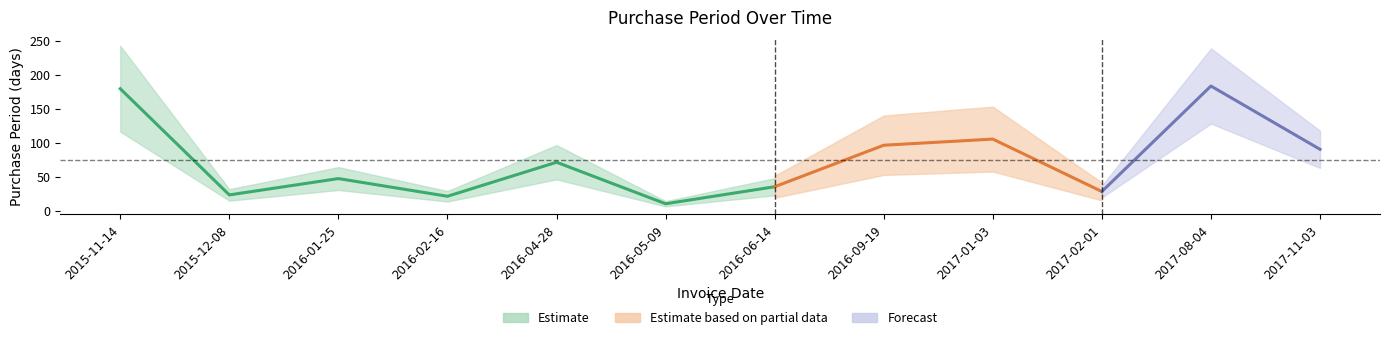

The chart shows a value of 141 at 2016-09-19. True or false?

False